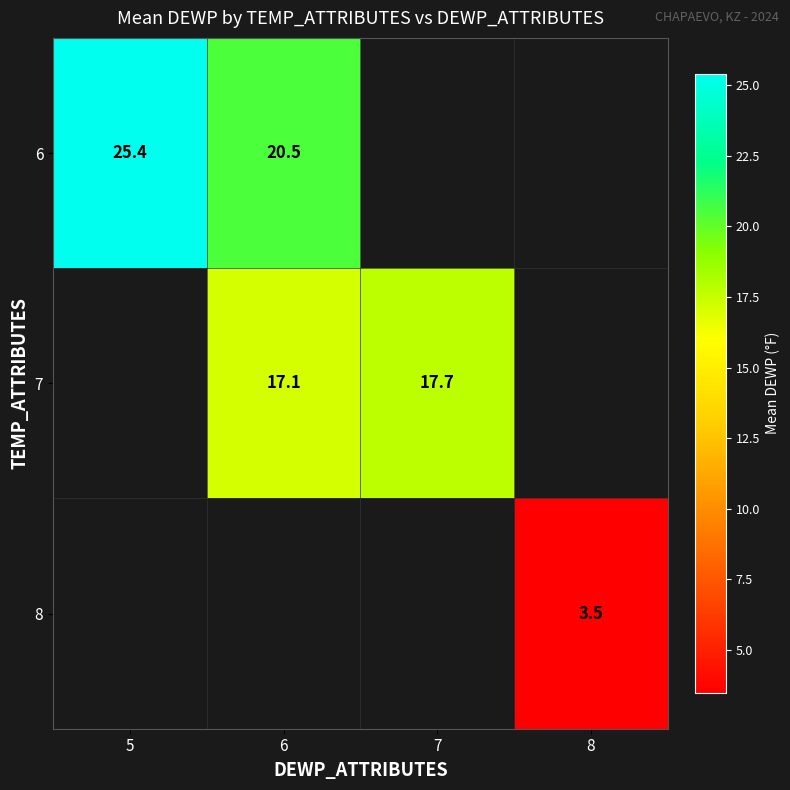

What is the difference between the 6 values at 6 and 5?

4.9